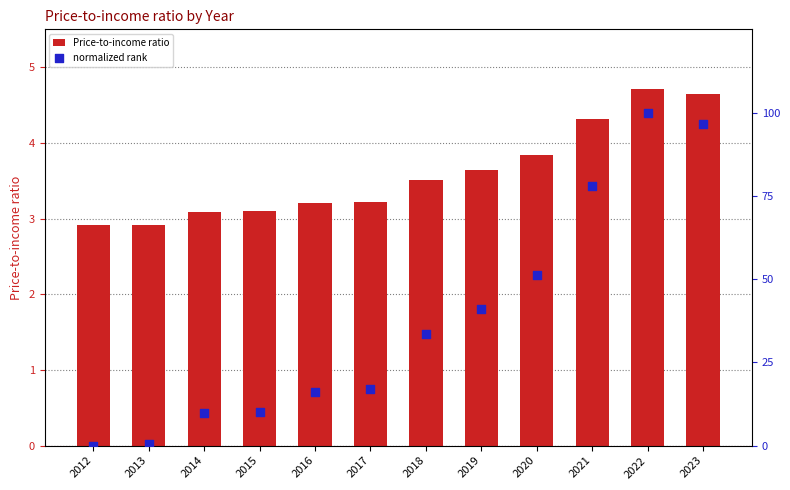

Which series contains the lowest Y value?

normalized rank